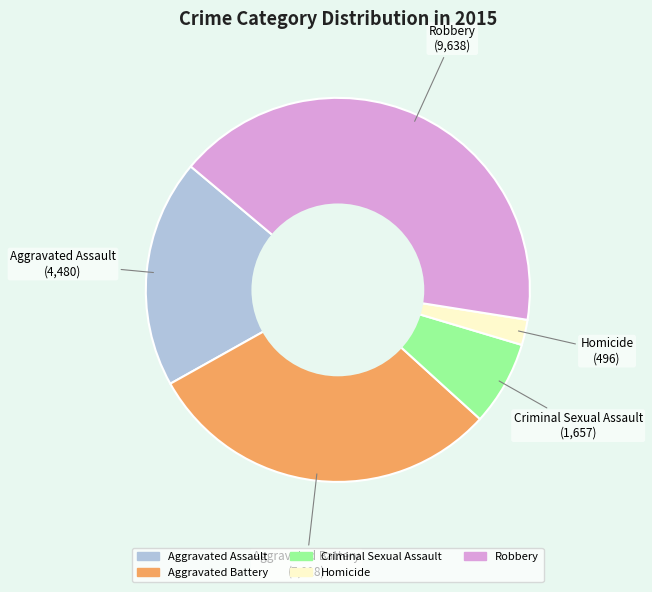

Does any single category account for the majority?

No